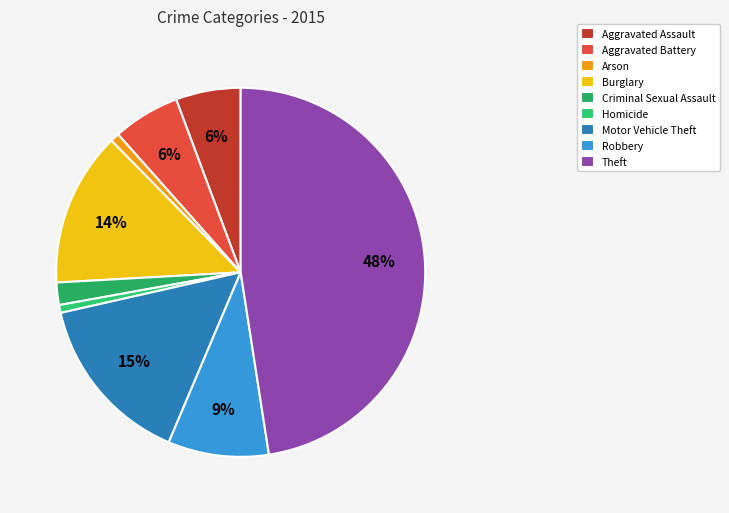

To the nearest percent, what is the average slice percentage?

11%